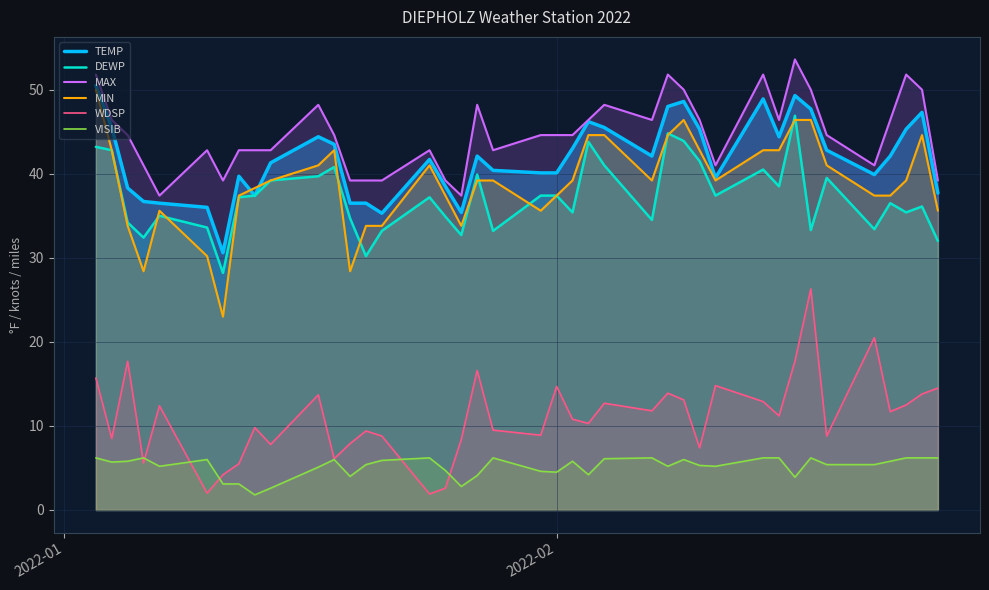

True or false: TEMP and DEWP cross at least once.

False